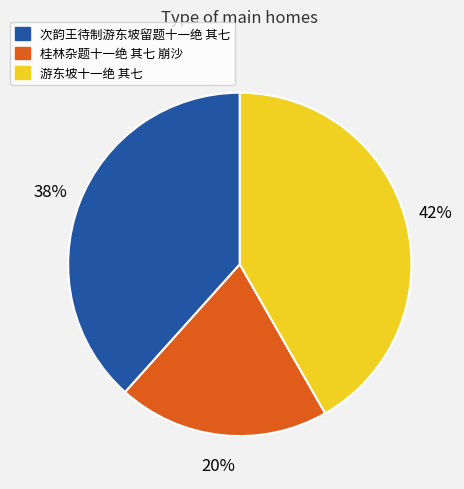

To the nearest percent, what is the difference between the largest and smallest slice percentages?

22%